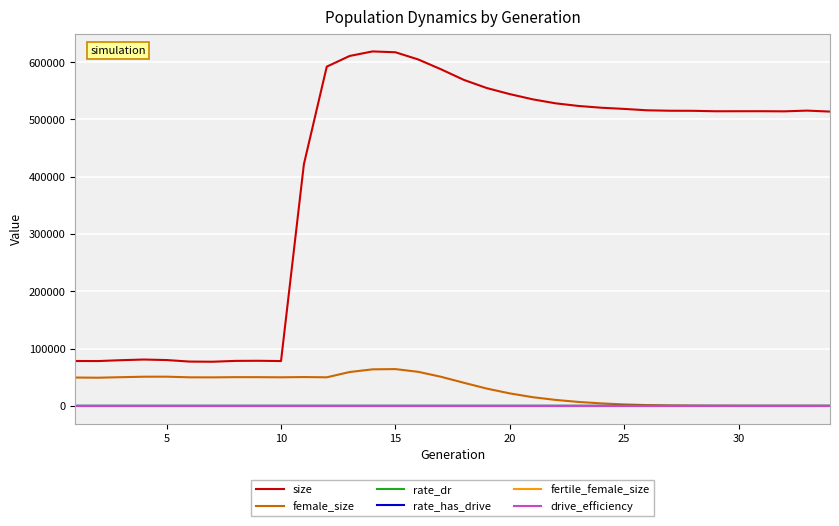

True or false: fertile_female_size and rate_has_drive cross at least once.

False